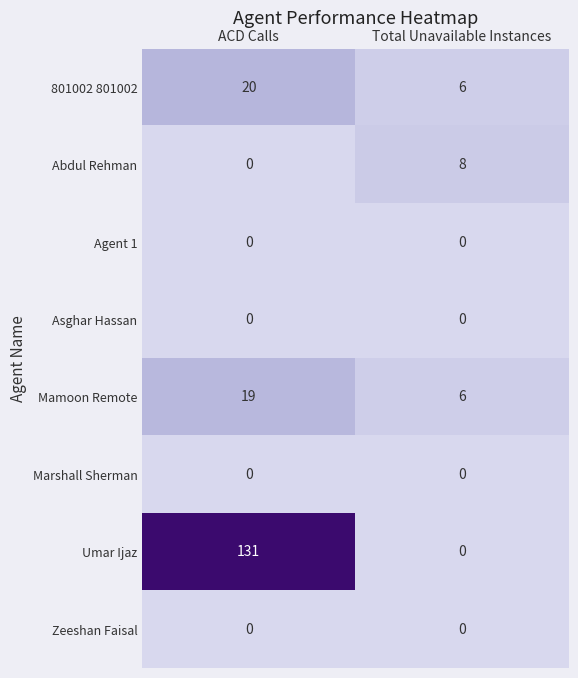

Which label corresponds to the largest value in the chart?

ACD Calls